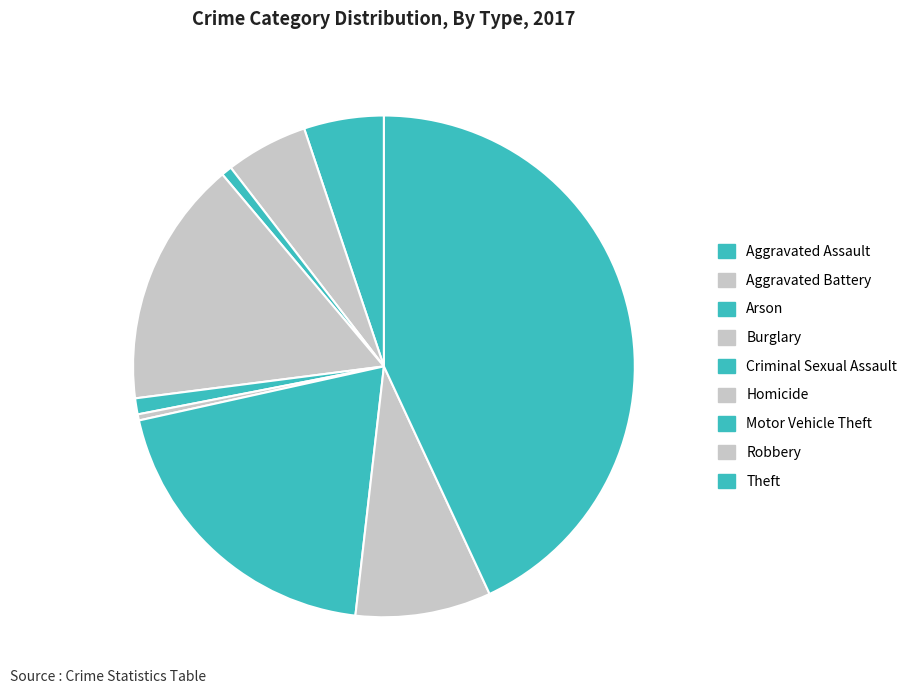

Count the number of slices in the pie.

9